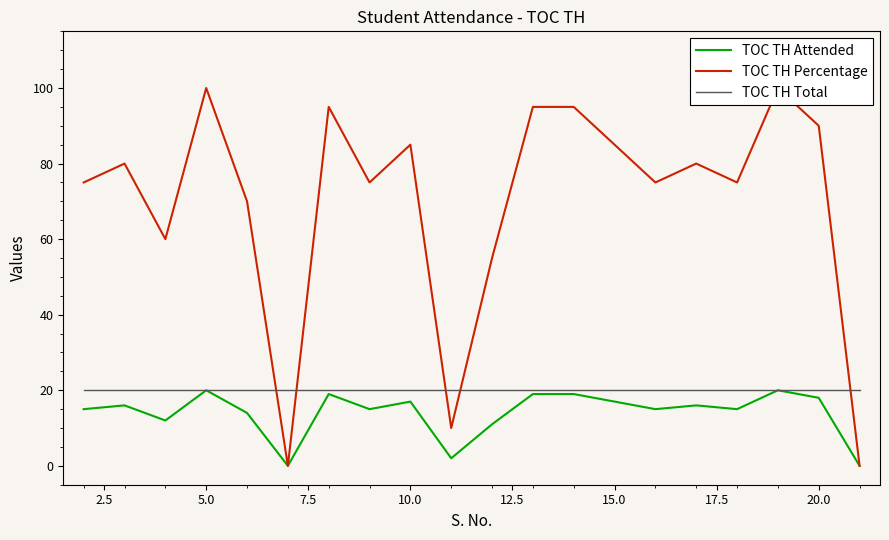

The value of TOC TH Total at 10.0 is 4. True or false?

False